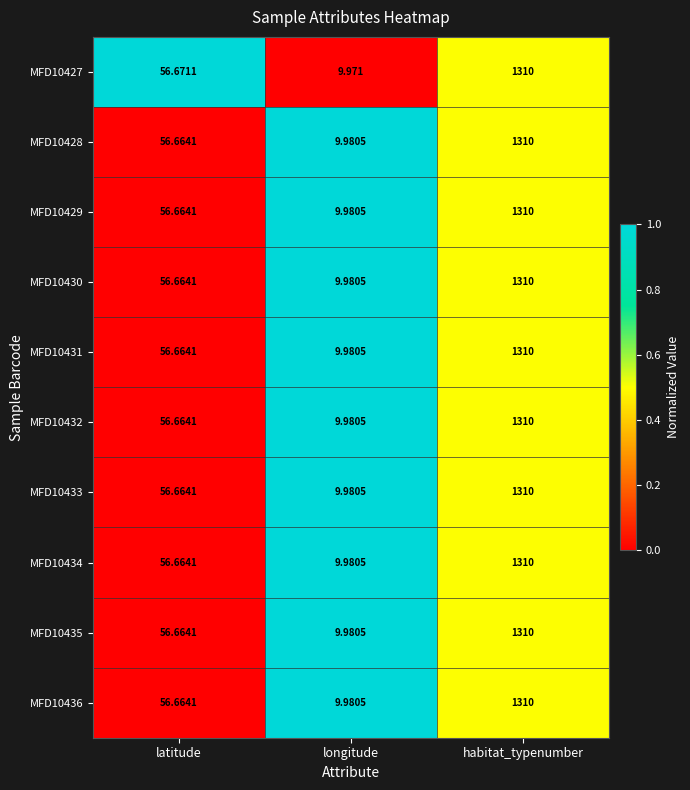

List the labels in order of MFD10430 value, largest first.

habitat_typenumber, latitude, longitude